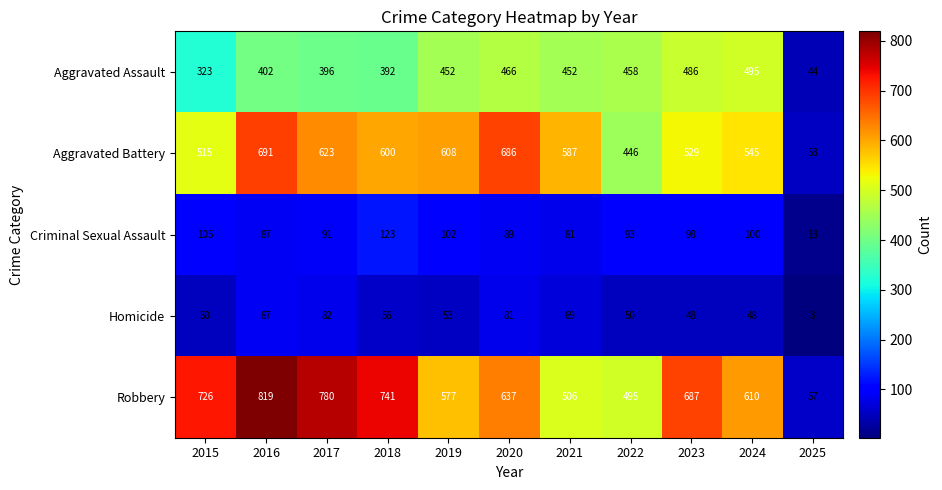

What is the spread (max minus min) of values at 2022?

445